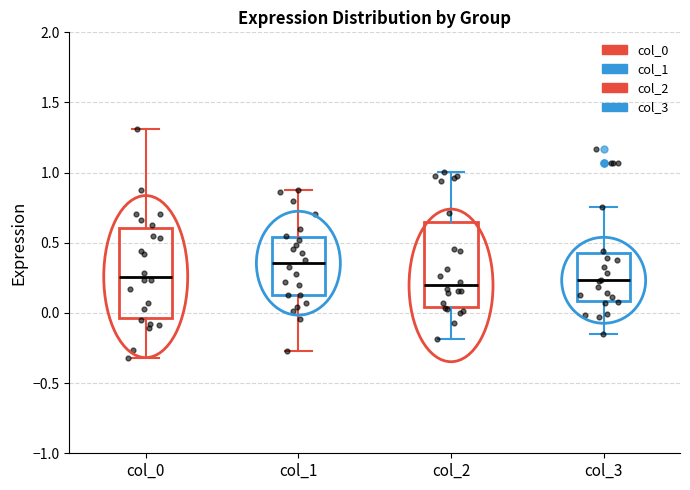

Reading left to right, read every box against the y-axis: the position of its median line, the range the box covers, and the ends of its whiskers. The values are not printed on the chart, so give them approximately, as read against the axis.

col_0: median 0.25, box -0.05 to 0.60, whiskers -0.30 to 1.30
col_1: median 0.35, box 0.15 to 0.55, whiskers -0.25 to 0.90
col_2: median 0.20, box 0.05 to 0.65, whiskers -0.20 to 1.00
col_3: median 0.25, box 0.10 to 0.45, whiskers -0.15 to 0.75